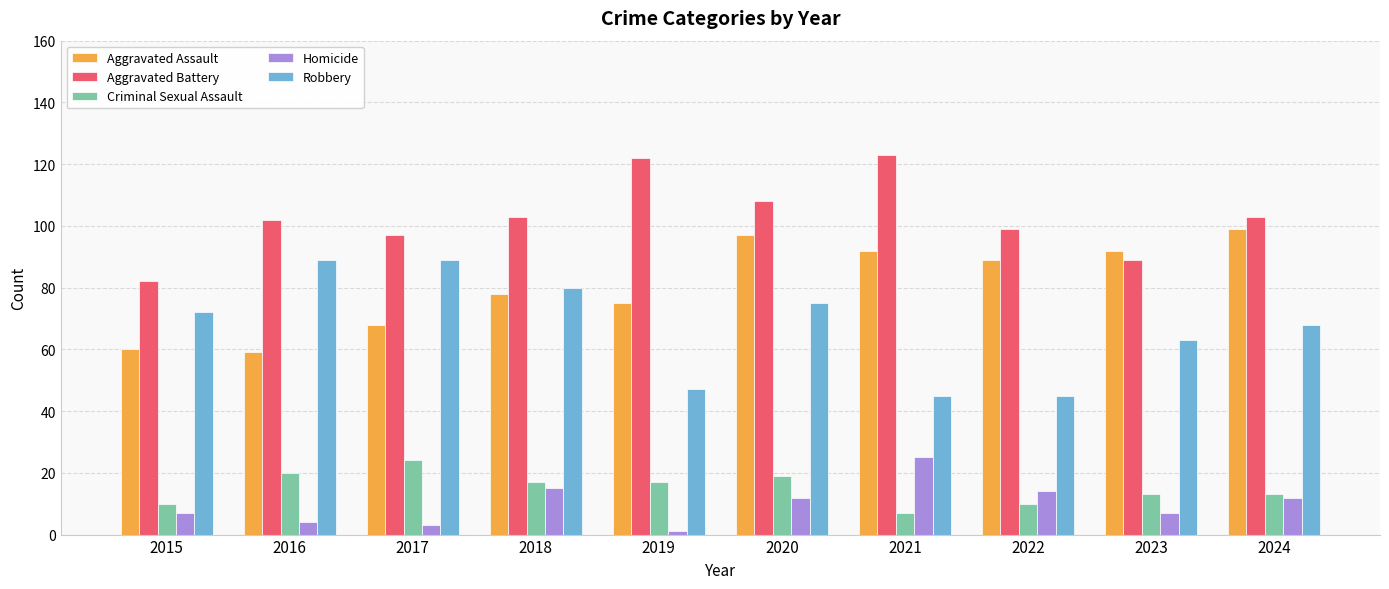

What value does the Robbery series have at 2023?

63